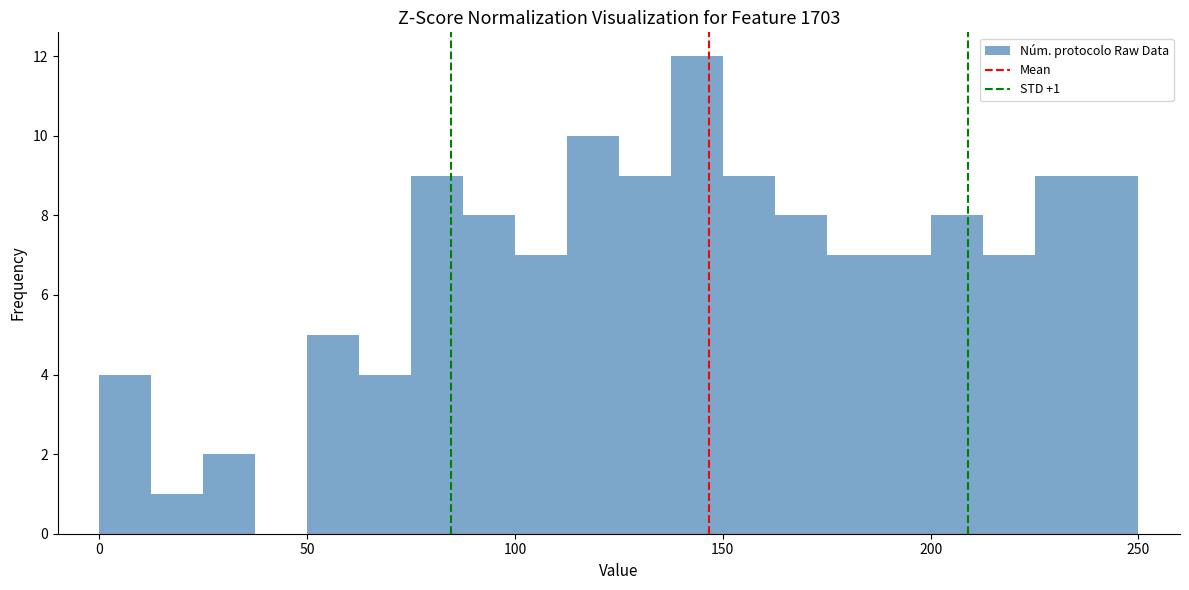

Around what value on the x-axis is the tallest bar? Give the approximate position of its centre, as read against the axis.

145